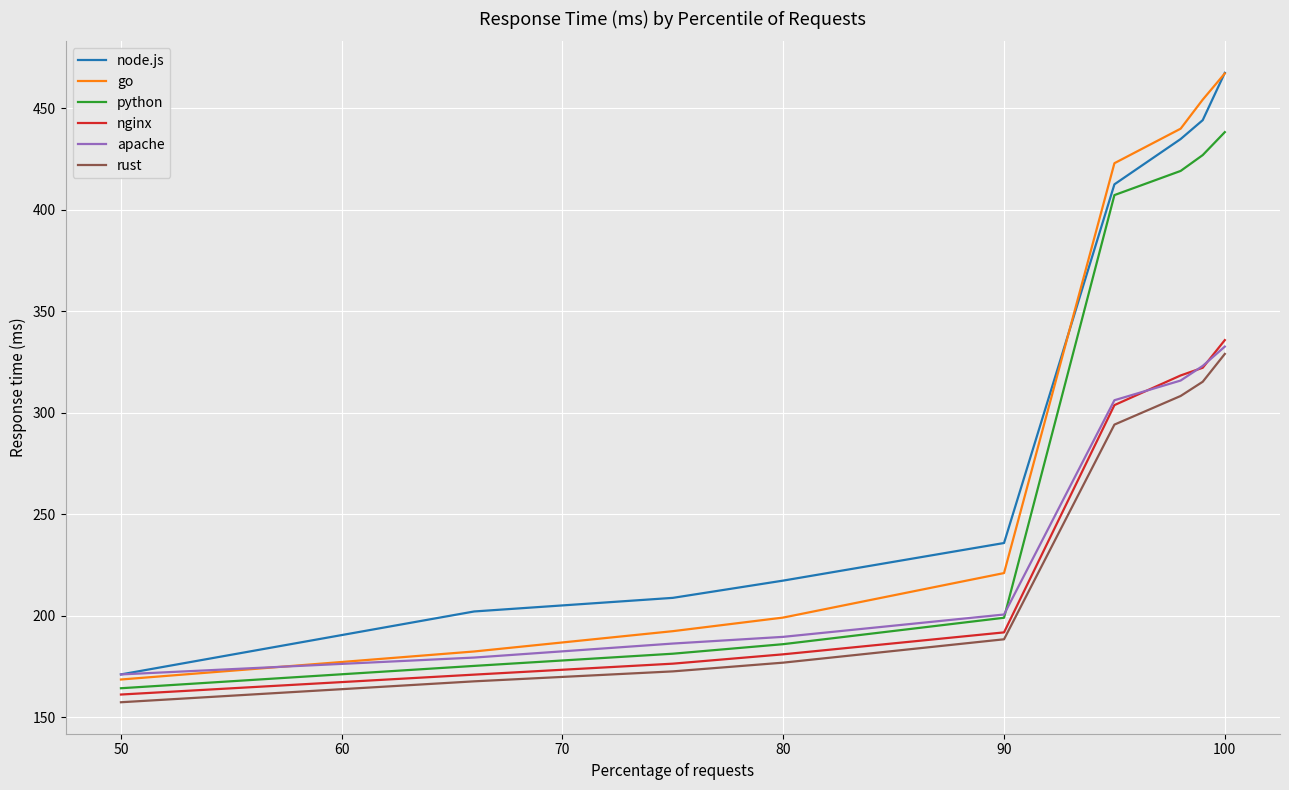

True or false: node.js and rust cross at least once.

False